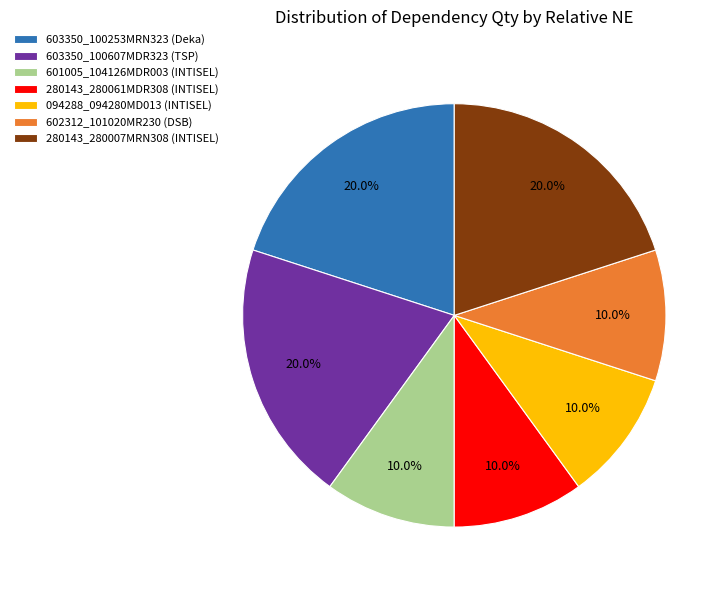

How many slices are in this pie chart?

7